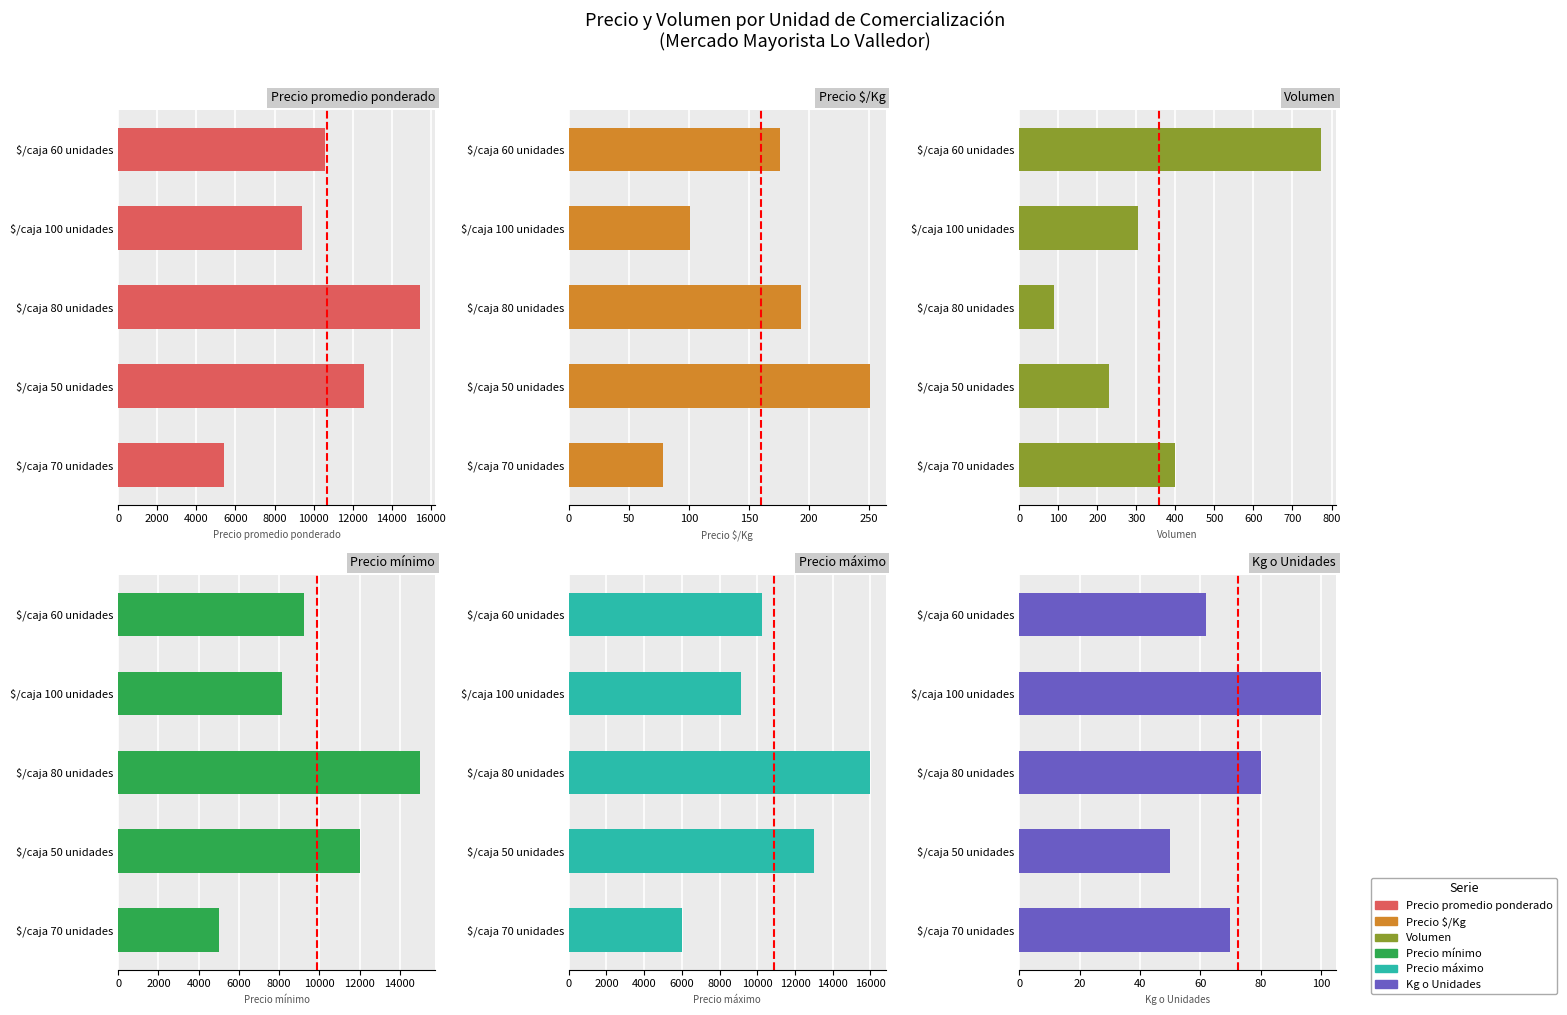

True or false: Precio mínimo has a value of 2651 at $/caja 70 unidades.

False